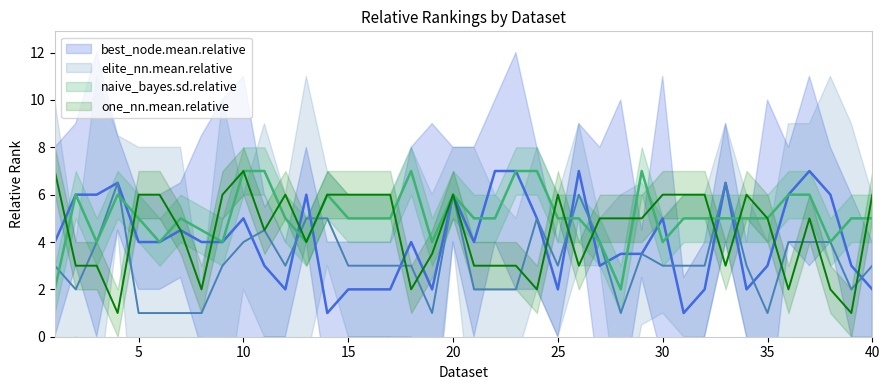

Rank the series by their maximum value, from highest to lowest.

best_node.mean.relative, naive_bayes.sd.relative, one_nn.mean.relative, elite_nn.mean.relative